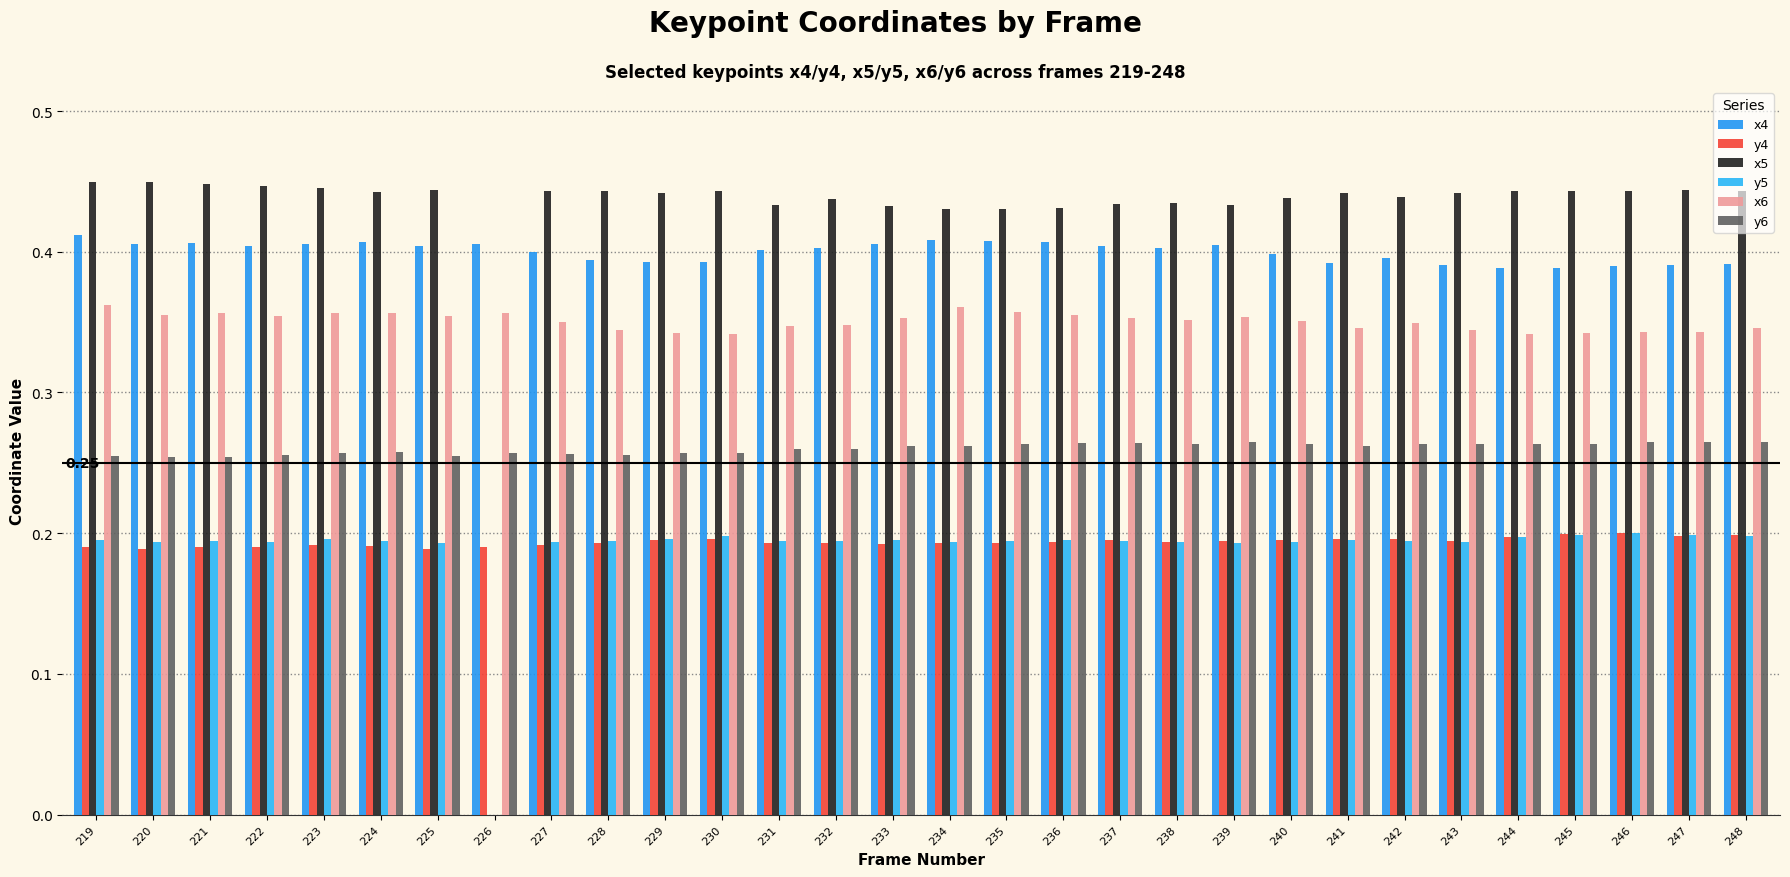

Which series has the largest range (max minus min)?

x5